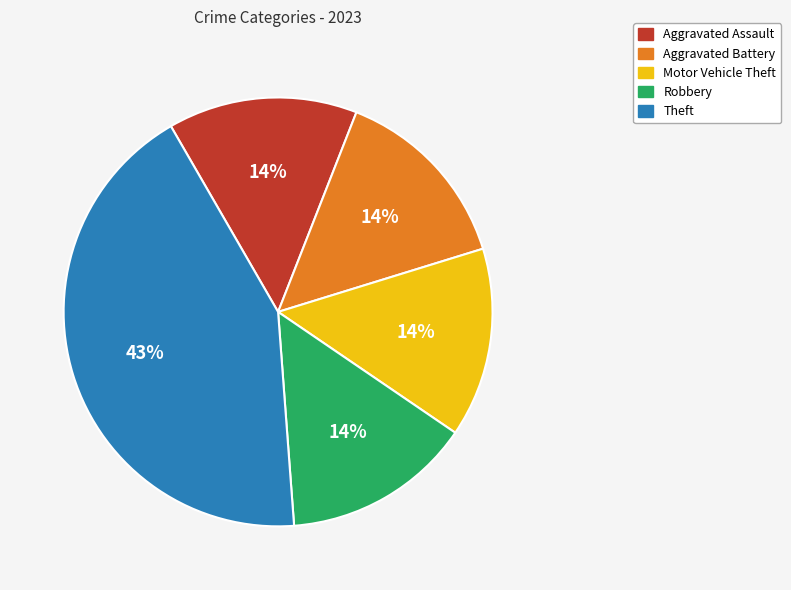

Combined, do Aggravated Battery and Robbery account for over 50%?

No